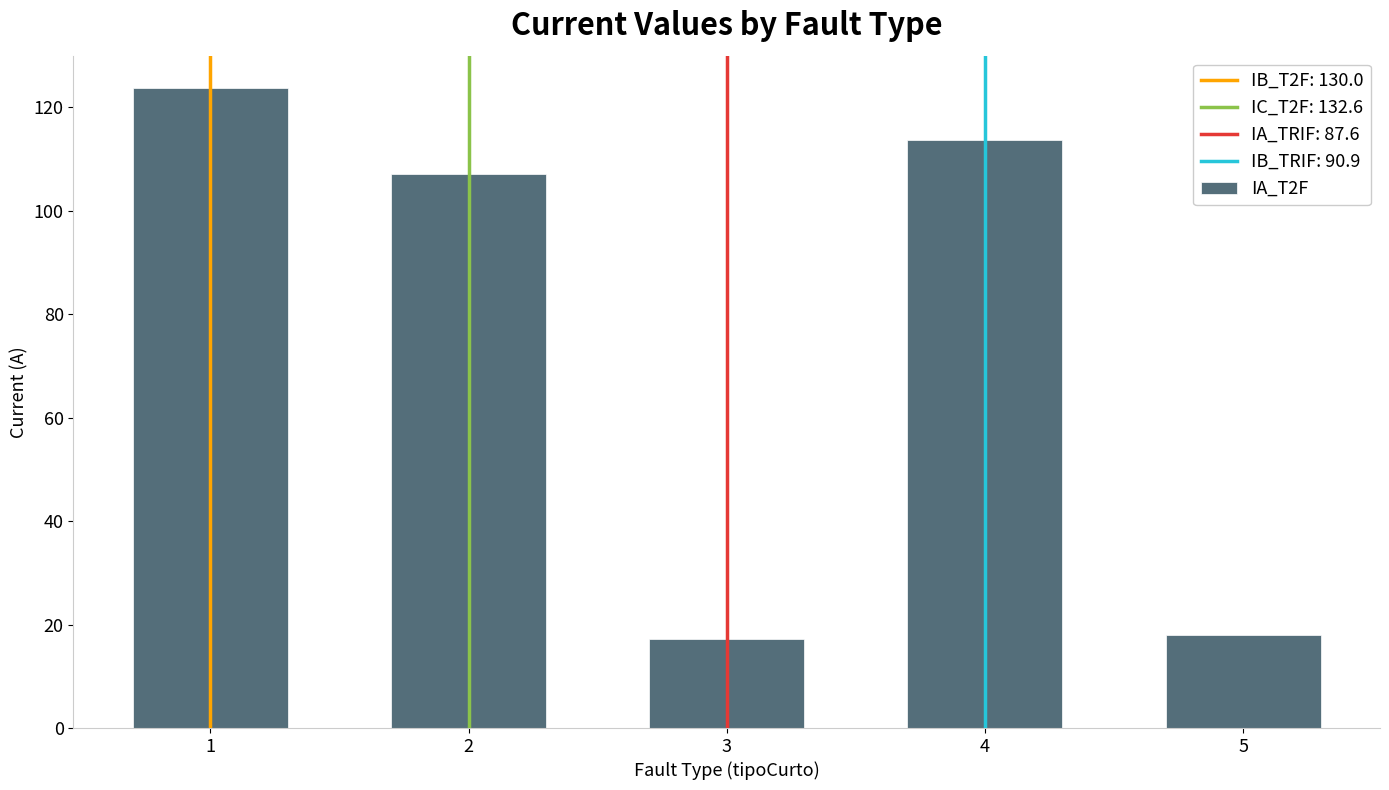

Reading right to left, list all the values displayed in this chart.

17.9	113.7	17.3	107.1	123.8